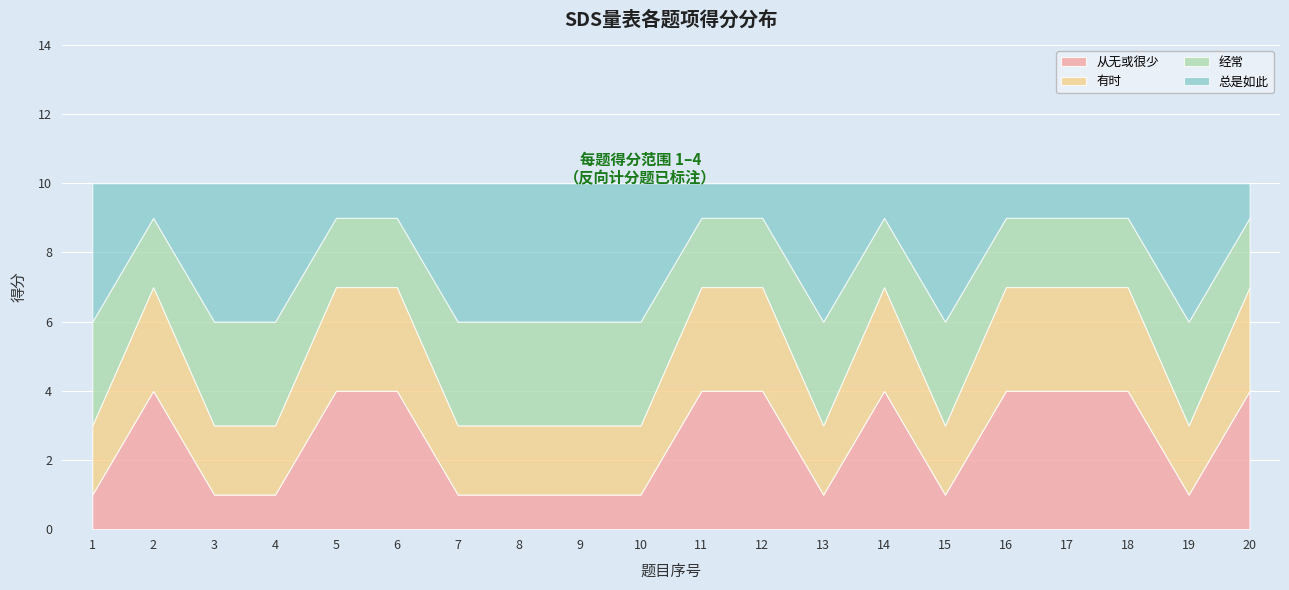

Is the value of 有时 at 2 greater than the value of 经常 at 11?

Yes